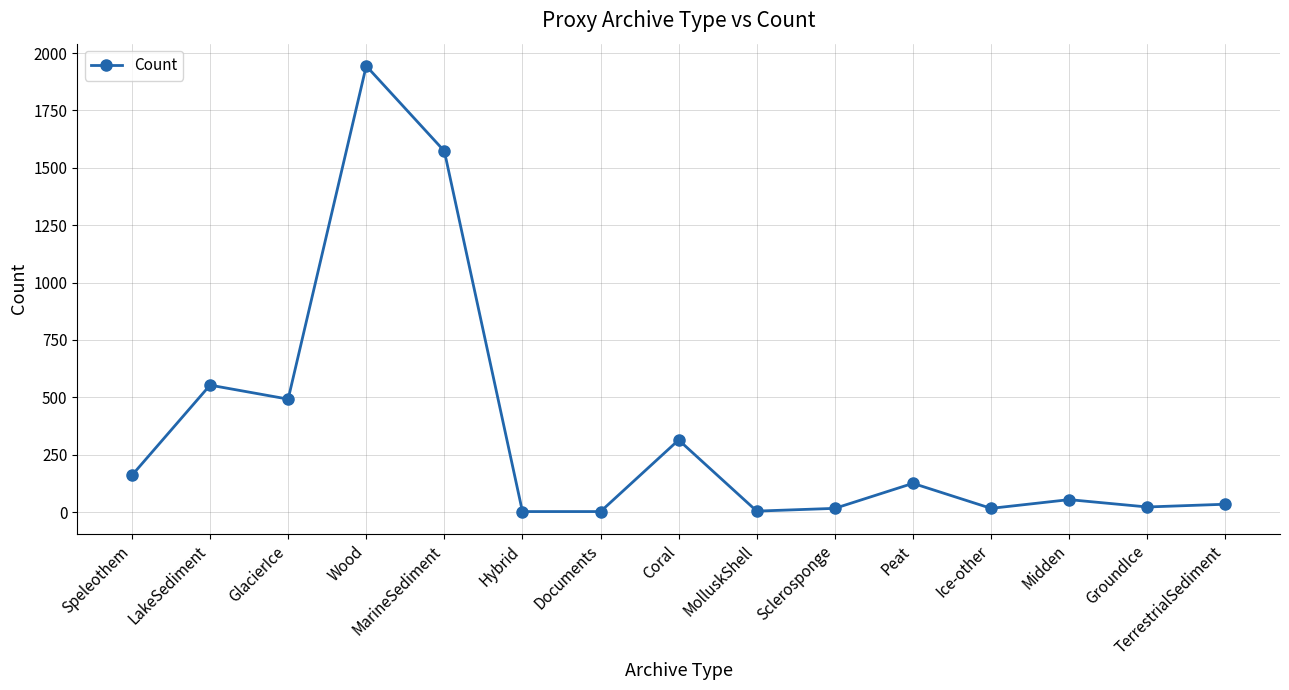

What value does the data have at LakeSediment?

553